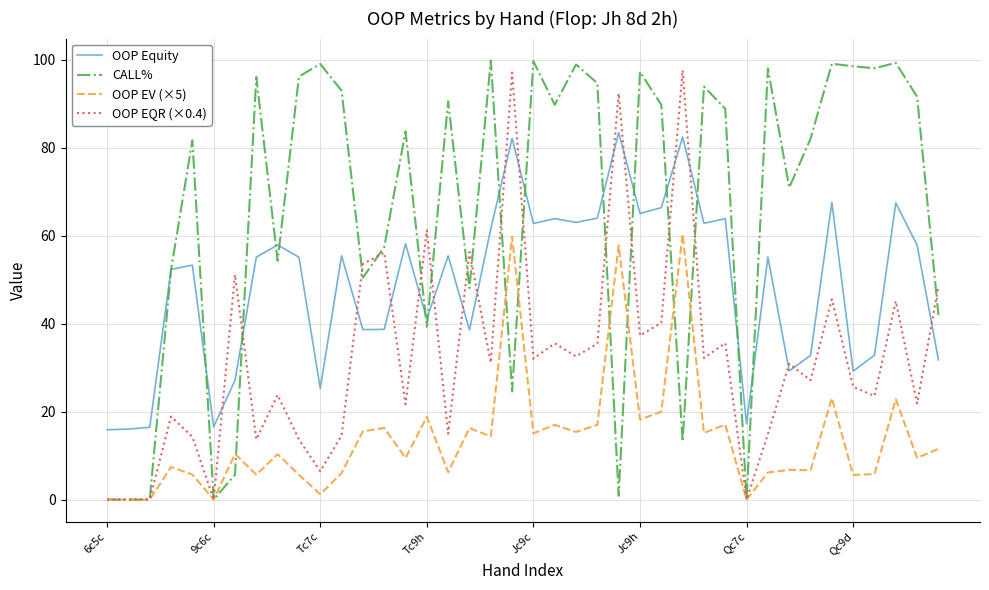

Which series has the widest spread of values?

CALL%